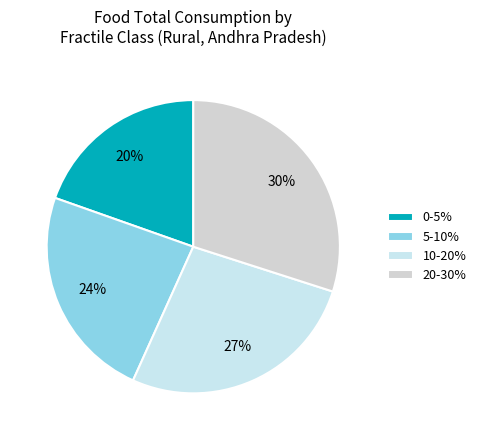

Count the number of slices in the pie.

4